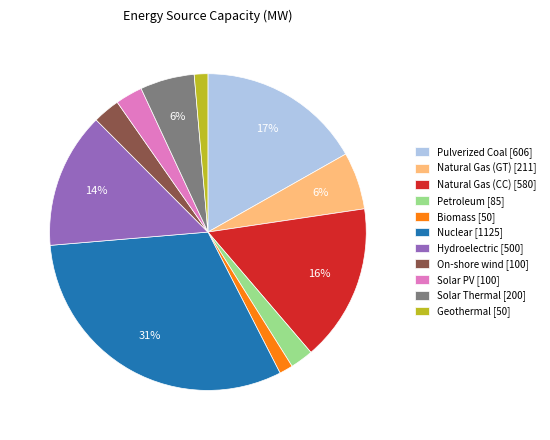

How many slices are in this pie chart?

11